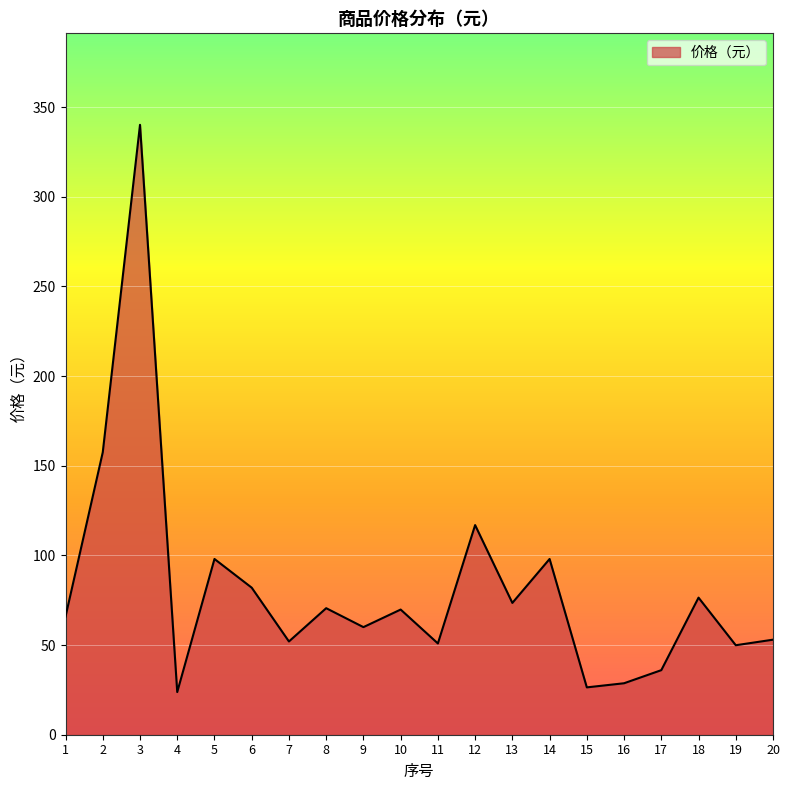

What is the smallest value displayed?

23.8